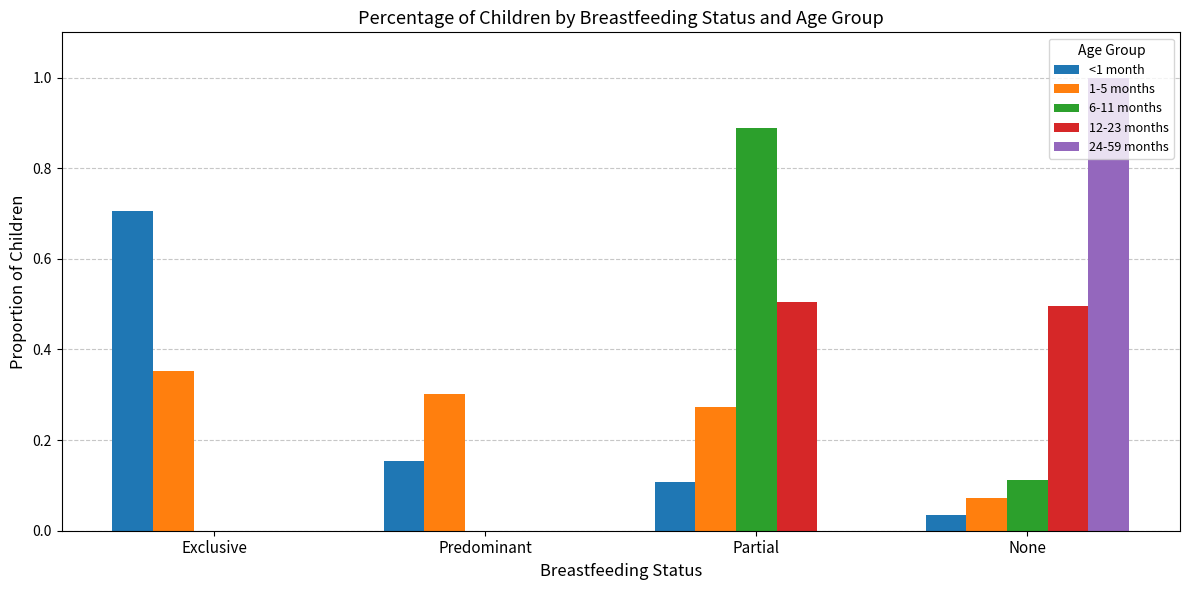

What is the total value across all series at Exclusive?

1.1